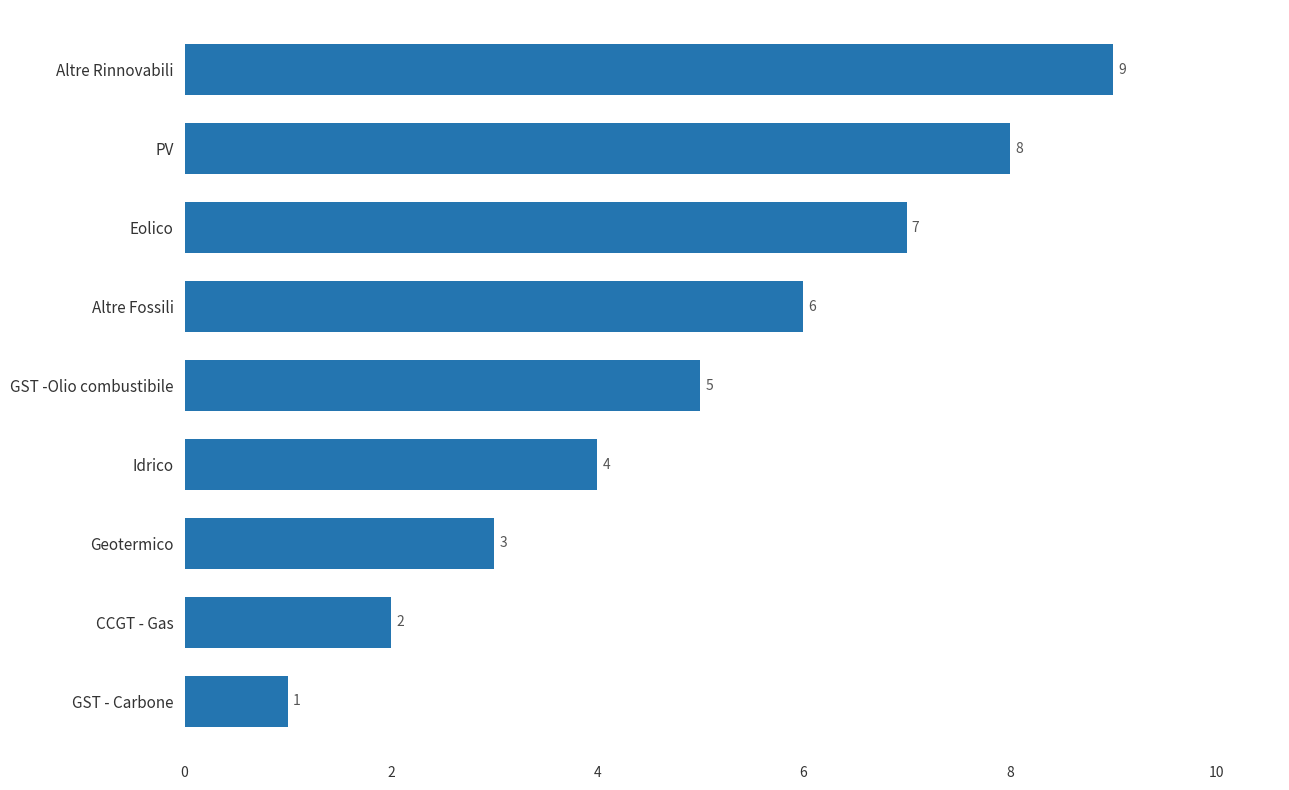

What is the difference between the maximum and minimum values?

8